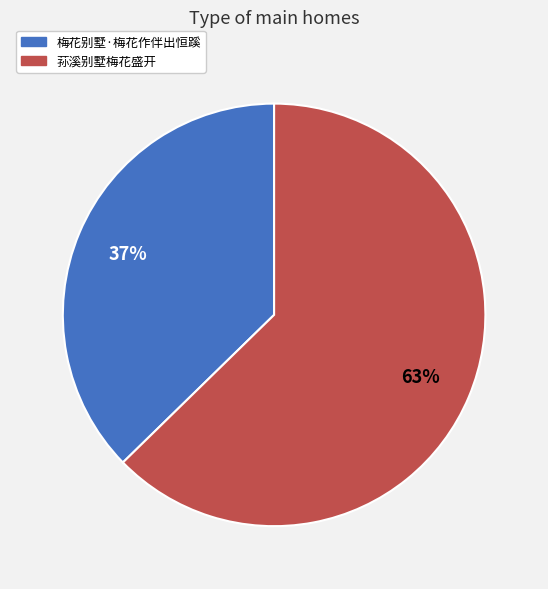

Is the sum of 荪溪别墅梅花盛开 and 梅花别墅·梅花作伴出恒蹊 greater than half?

Yes